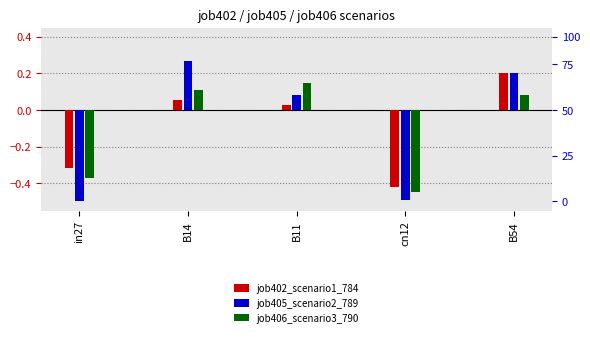

What is the value of the job406_scenario3_790 bar at the 4th from the left?

-0.4